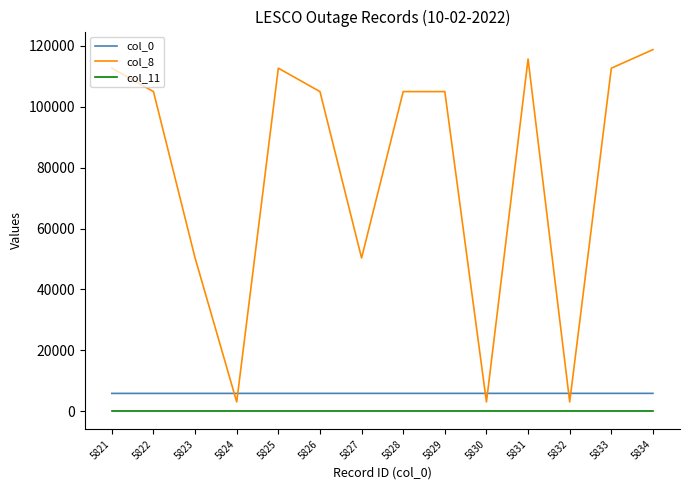

True or false: col_8 has a value of 50317.0 at 5827.

True